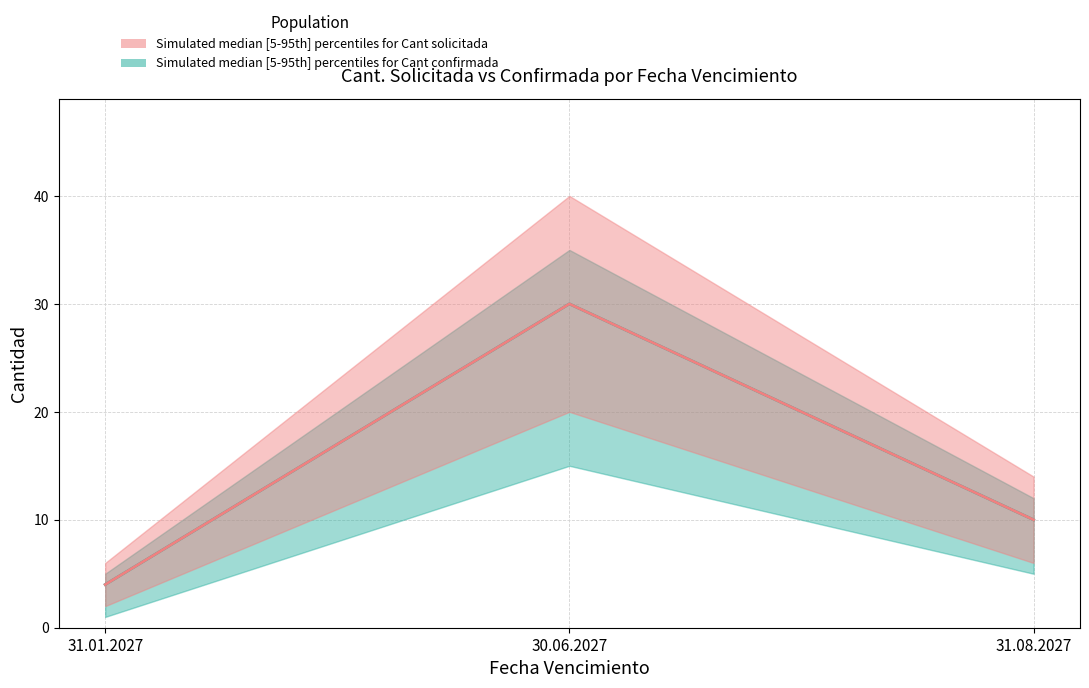

Reading left to right, what are all the values shown in this chart?

Cant solicitada: 4	30	10
Cant confirmada: 4	30	10